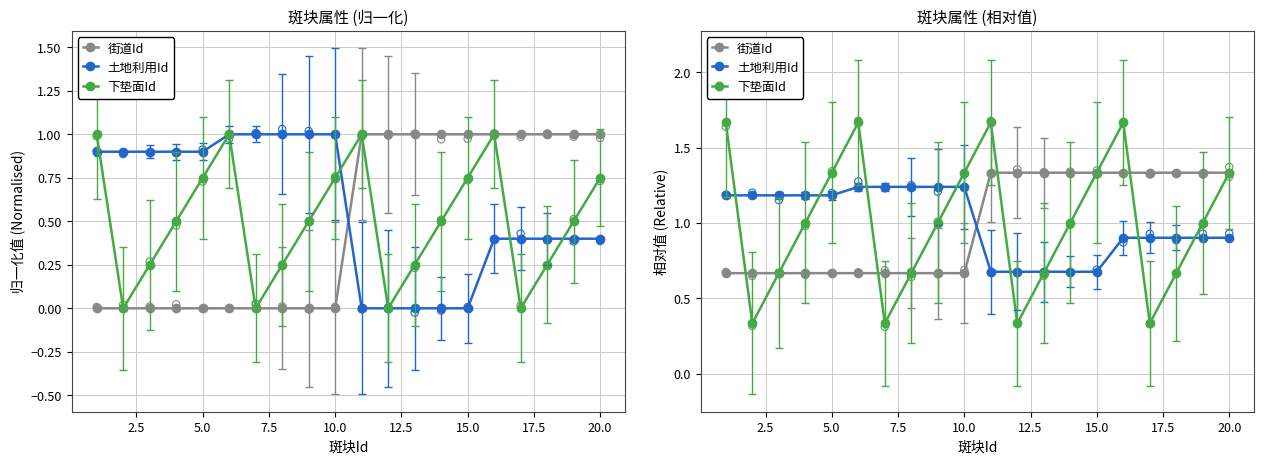

Which series has the largest Y range (max minus min)?

下垫面Id